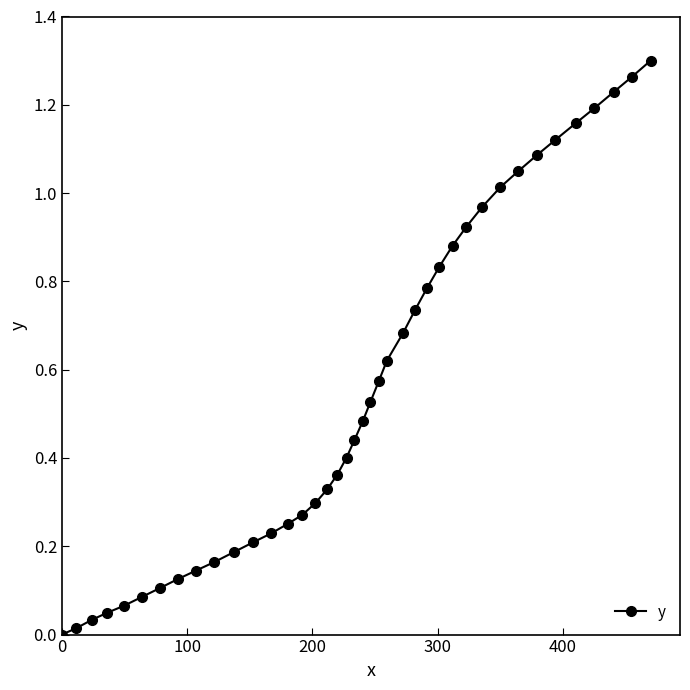

Is this an area chart (filled region under the line)?

No